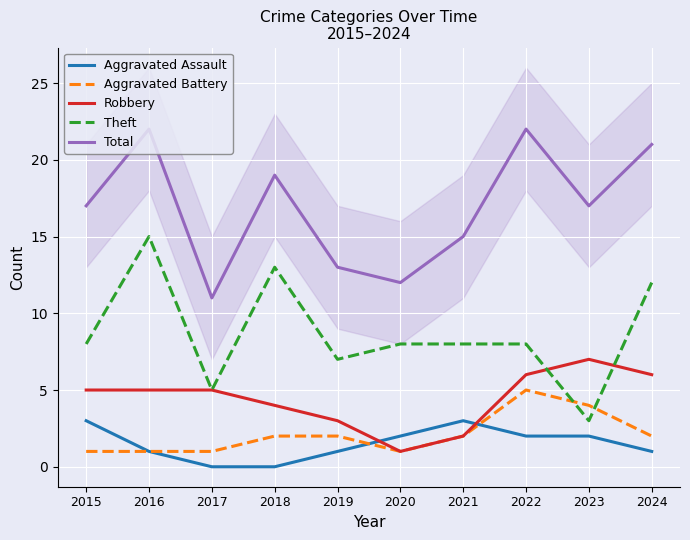

How many lines are shown in the chart?

5